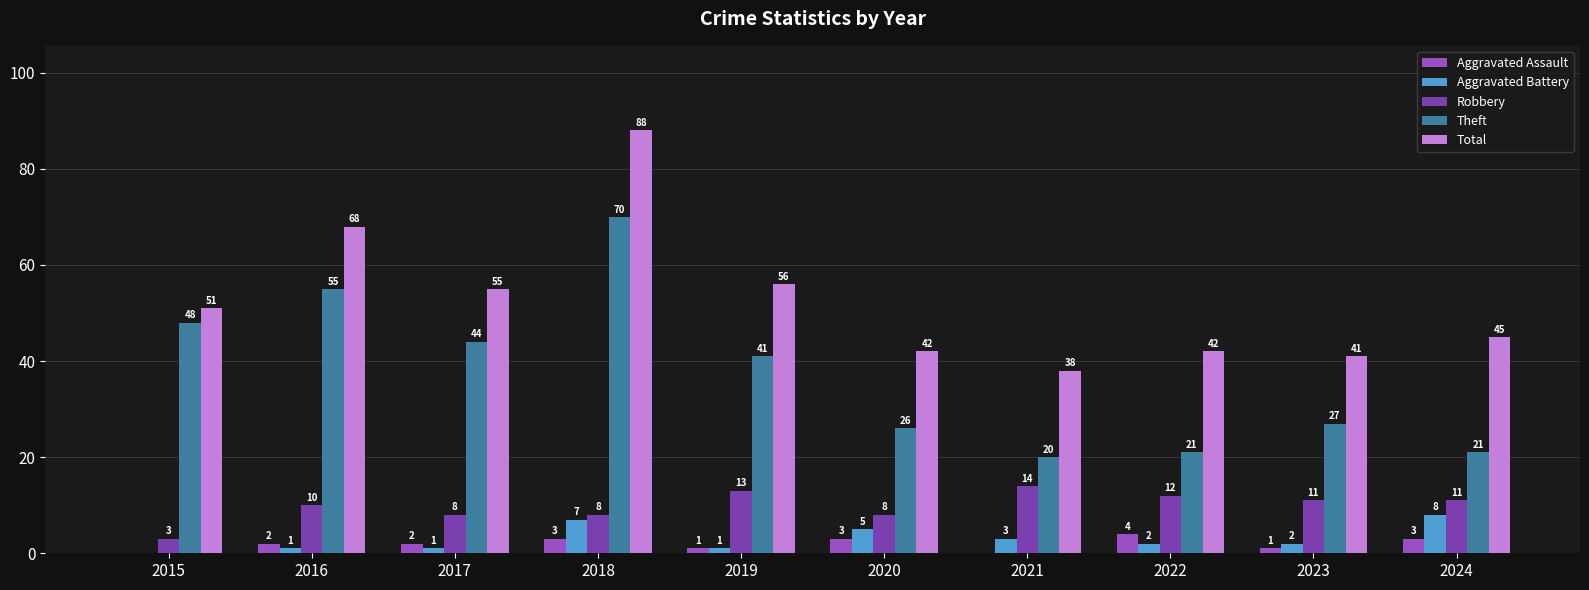

What is the highest value of the Aggravated Assault series?

4